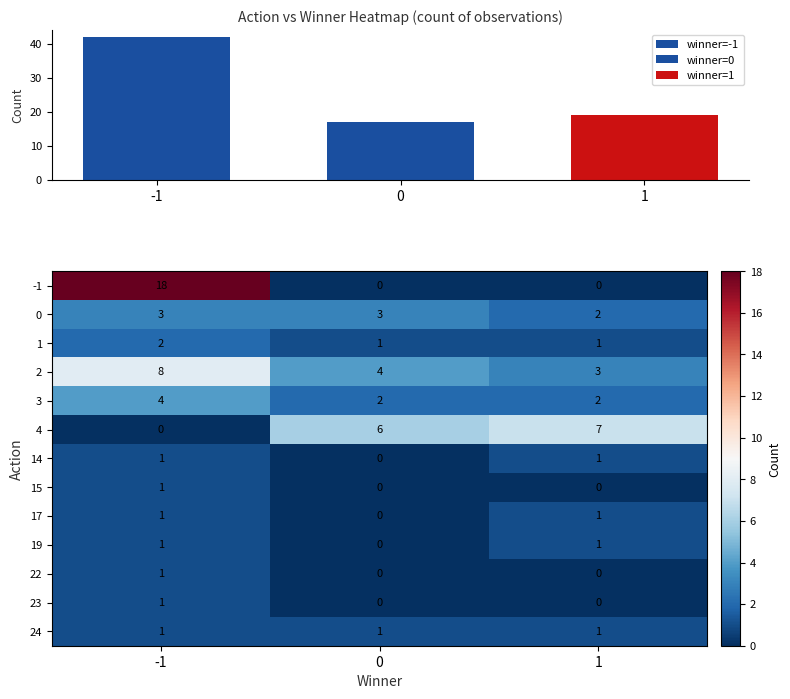

At which category is the sum across all series the highest?

-1